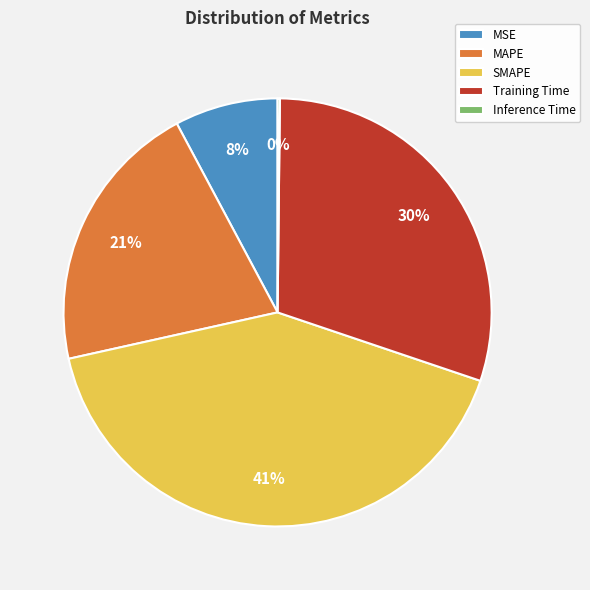

Which category has the biggest portion of the pie?

SMAPE